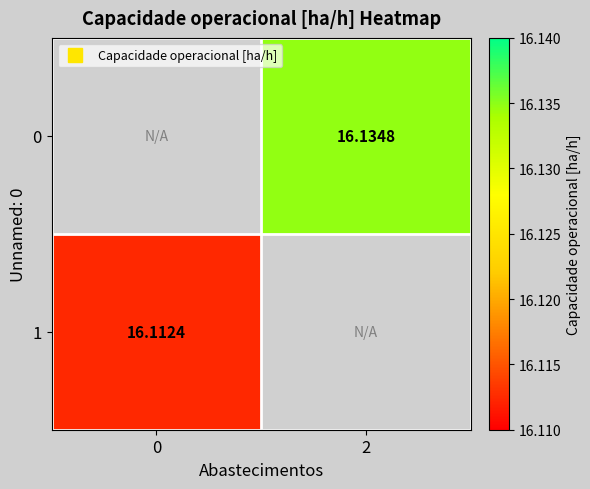

Is the value of 0 at 2 greater than the value of 1 at 0?

Yes